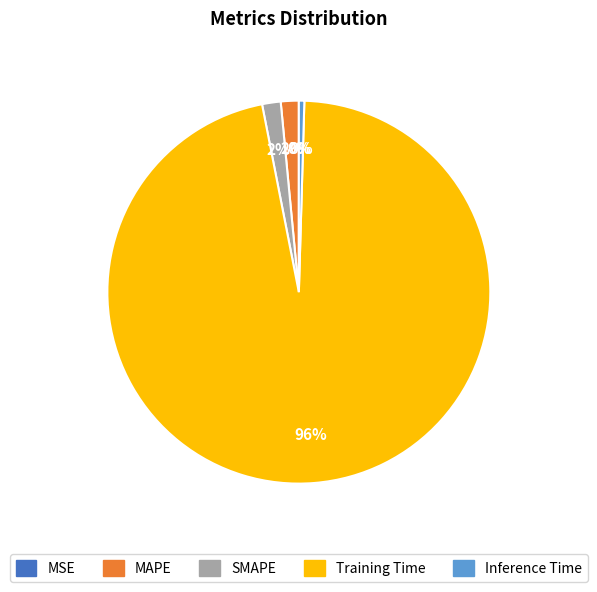

The MAPE slice represents 2% of the pie. True or false?

True